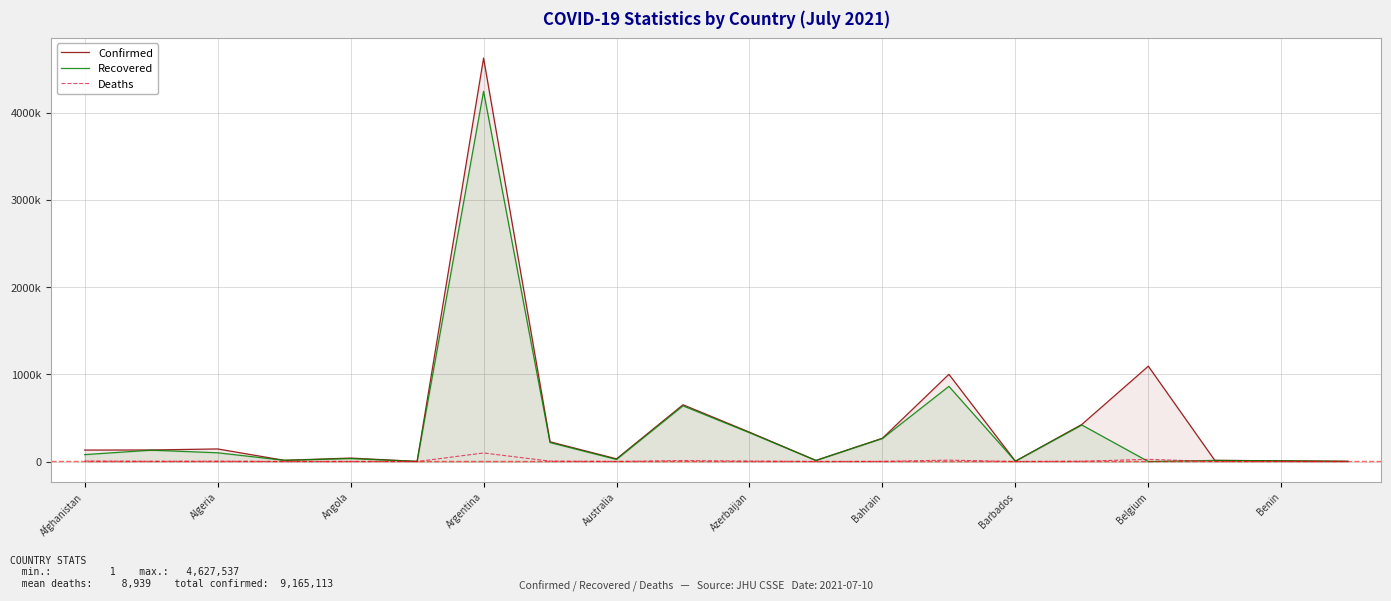

In Recovered, how many points are lower than both neighbors (excluding endpoints)?

6